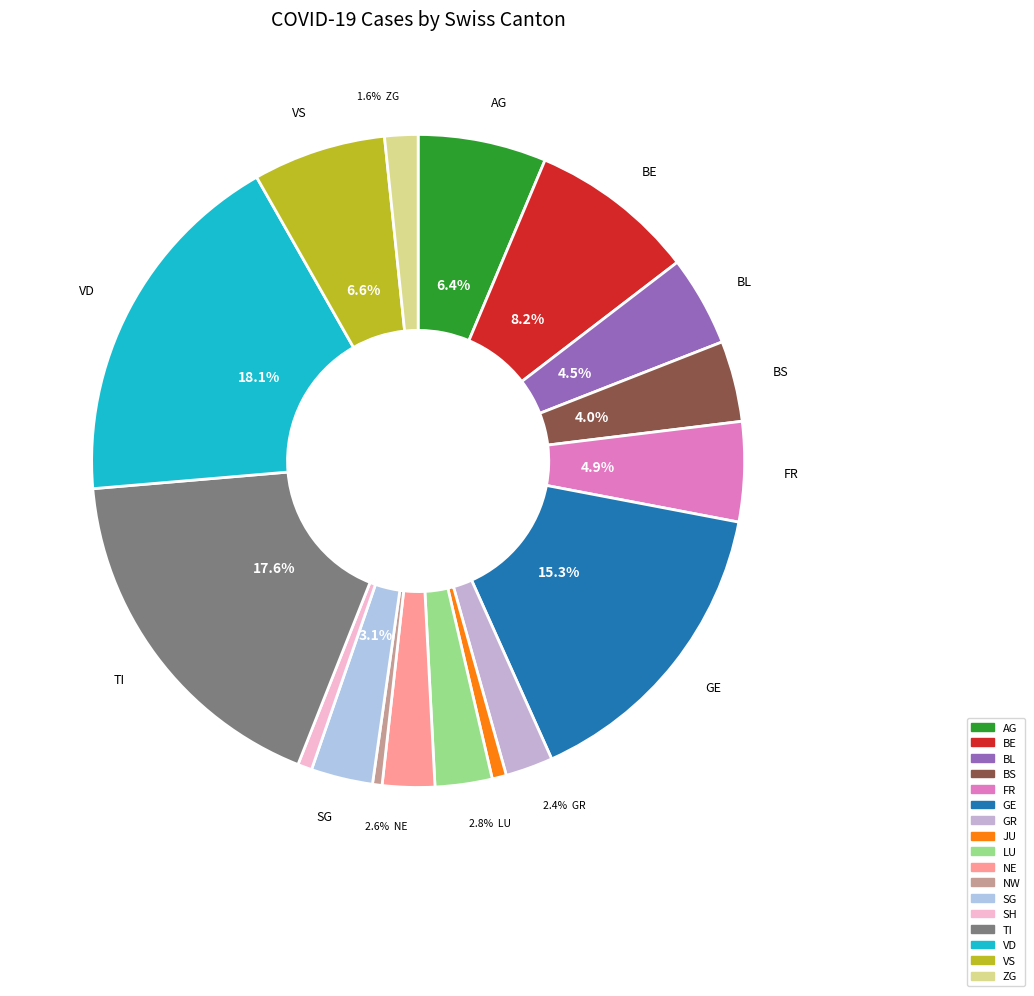

How many segments does this pie chart have?

17